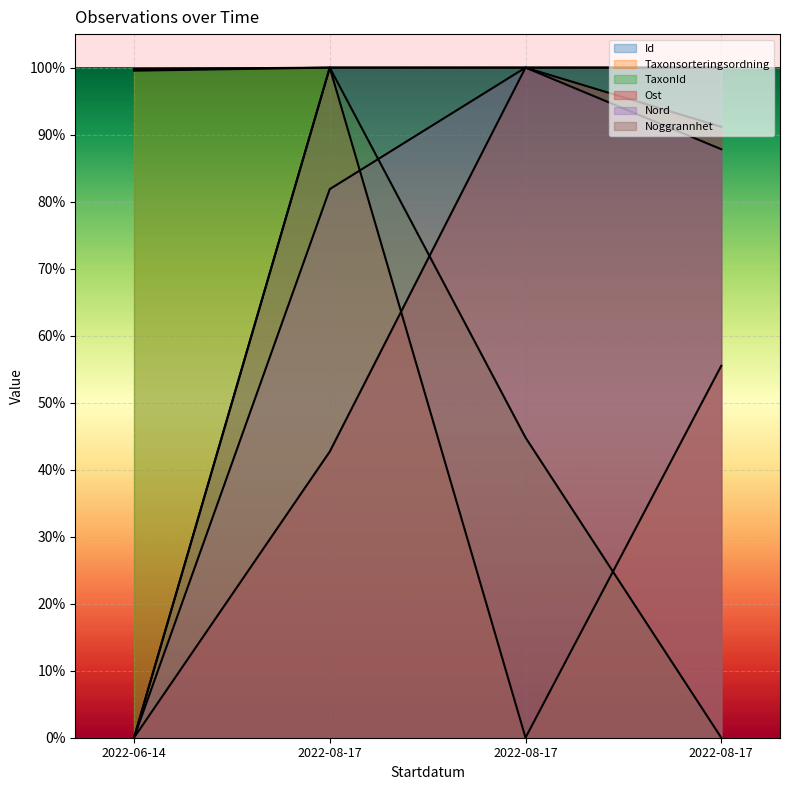

What is the difference between the second highest and second lowest values in the Taxonsorteringsordning series?

0.4